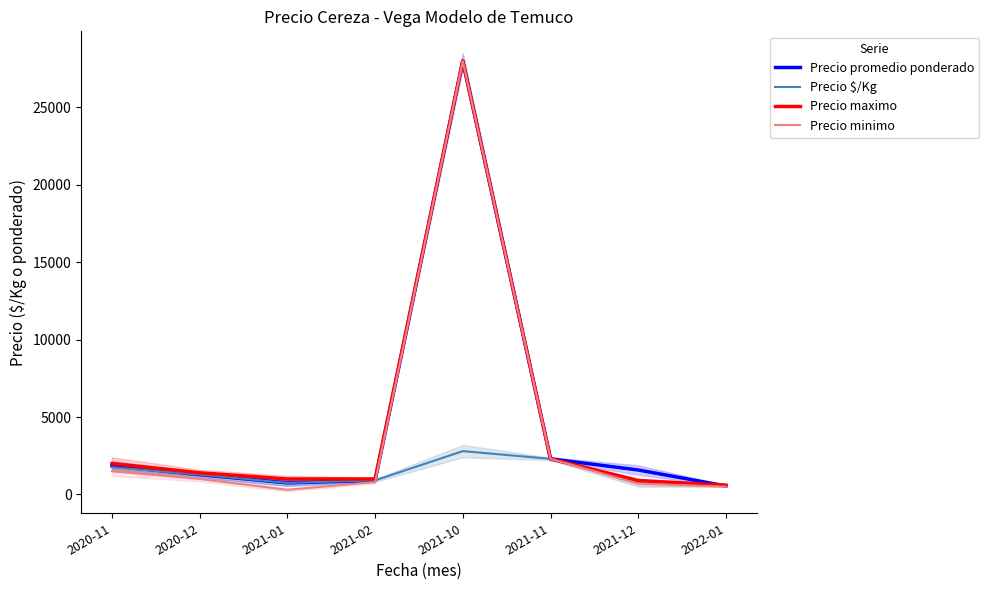

In Precio promedio ponderado, how many points are lower than both neighbors (excluding endpoints)?

1